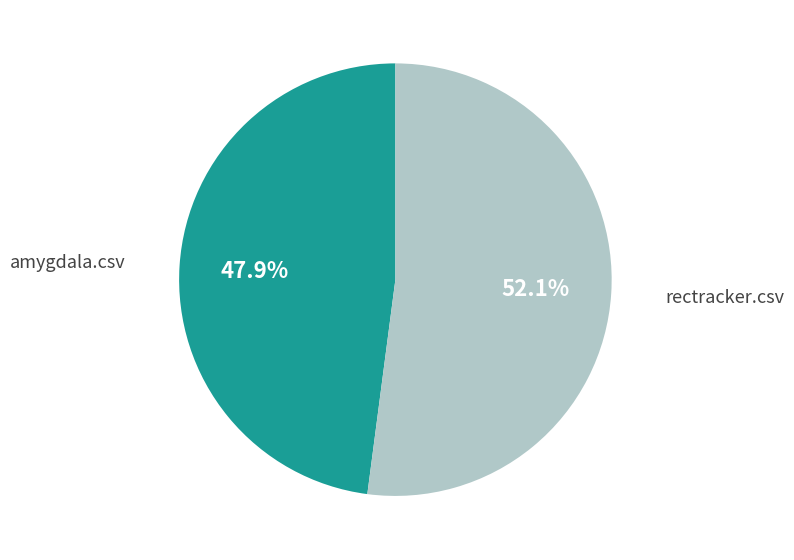

Is there any slice that represents more than half of the pie?

Yes